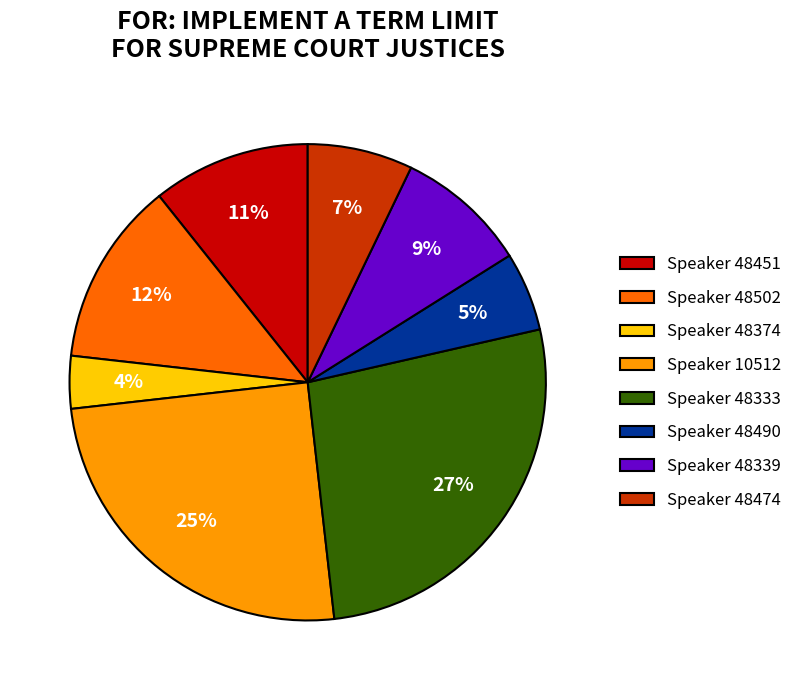

To the nearest percent, what portion does Speaker 48339 represent?

9%